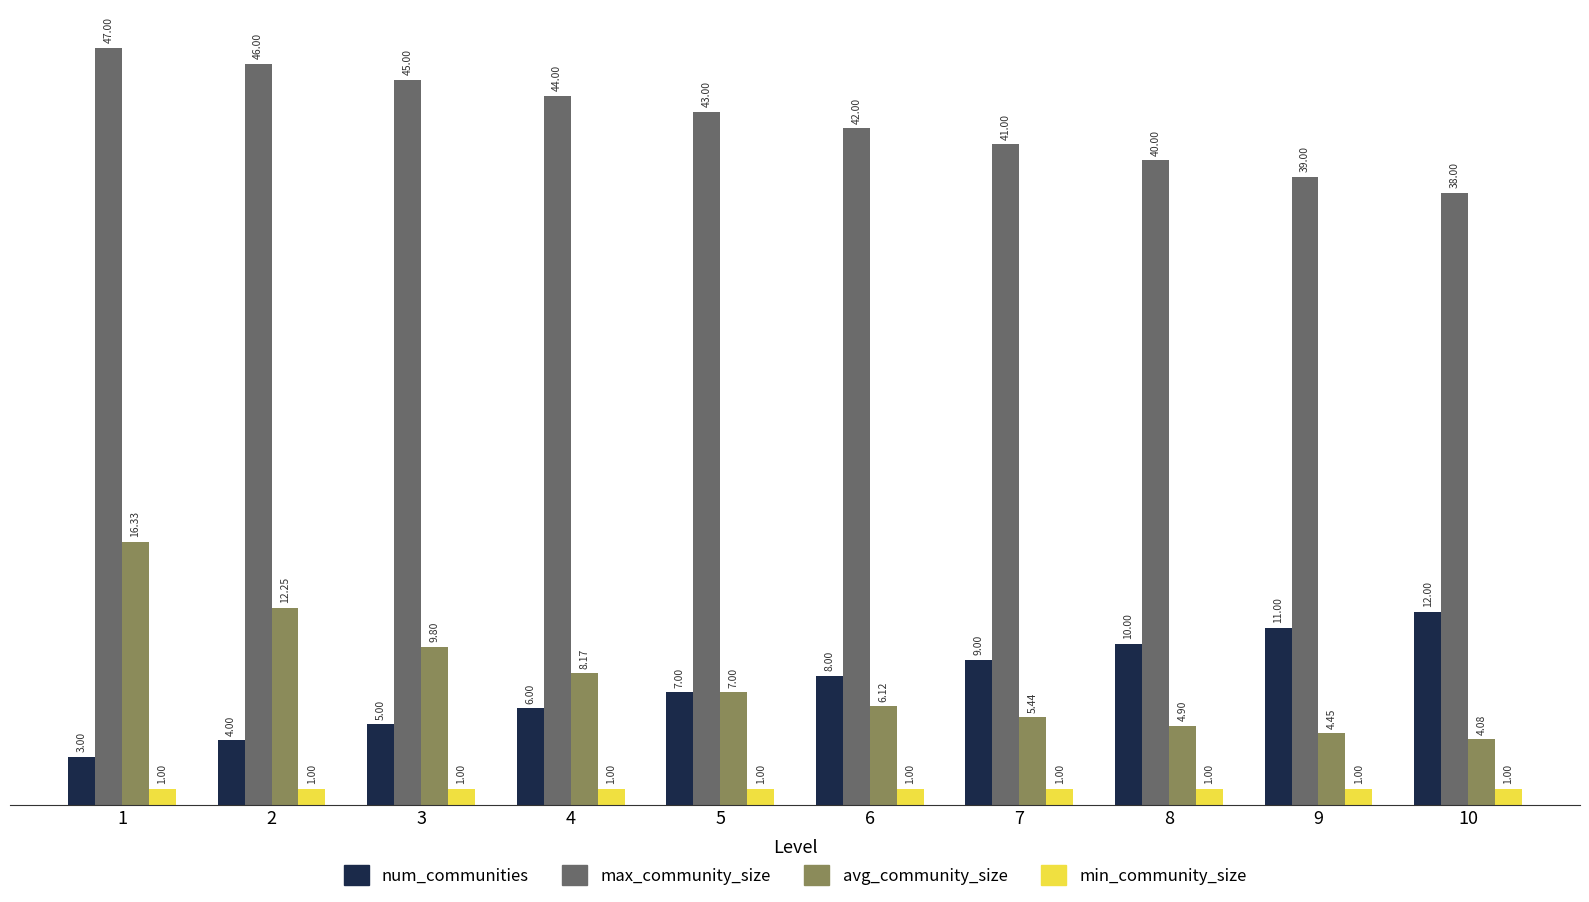

Count the number of categories in the chart.

10